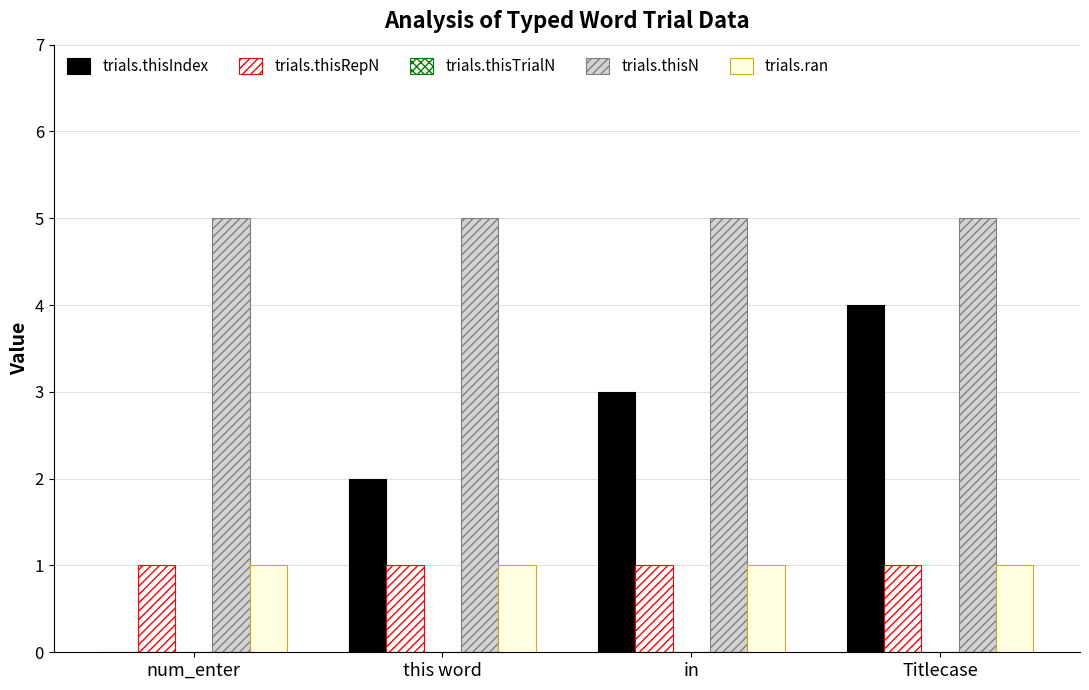

What is the sum of the trials.thisIndex values at num_enter and in?

3